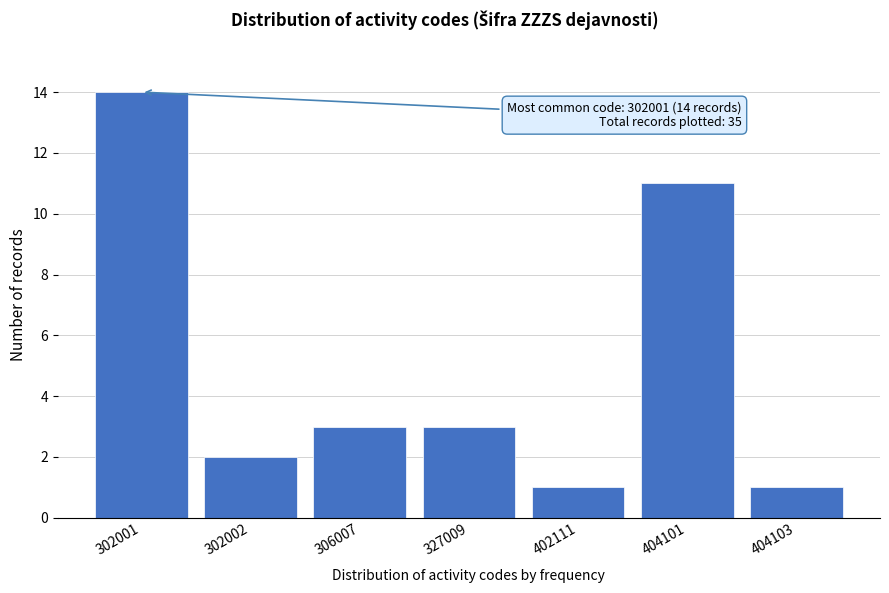

Reading left to right, list all the values displayed in this chart.

302001=14	302002=2	306007=3	327009=3	402111=1	404101=11	404103=1